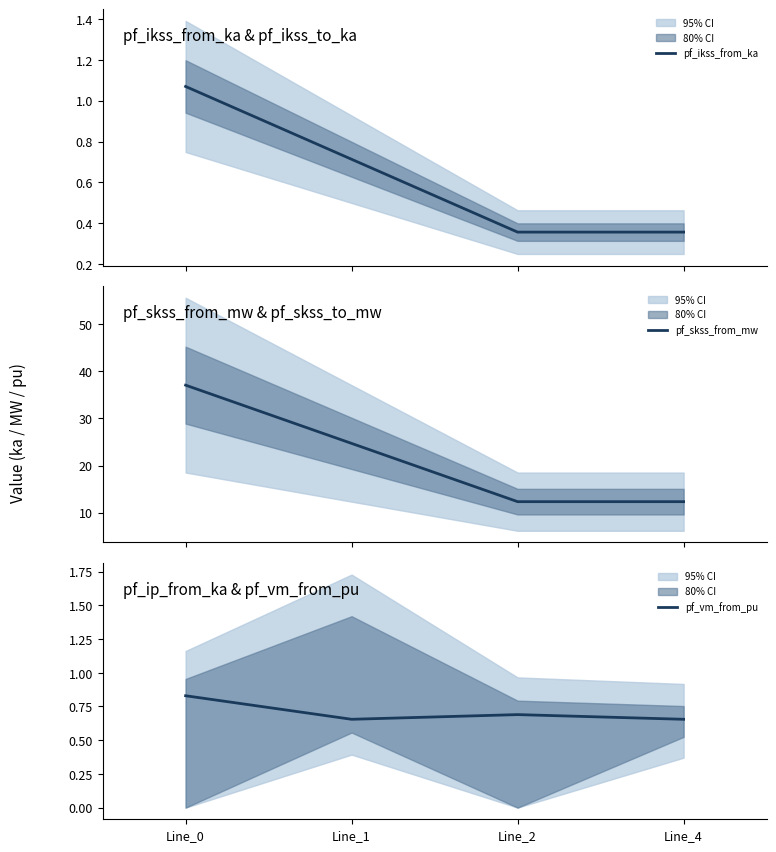

What is the greatest value displayed?

37.1